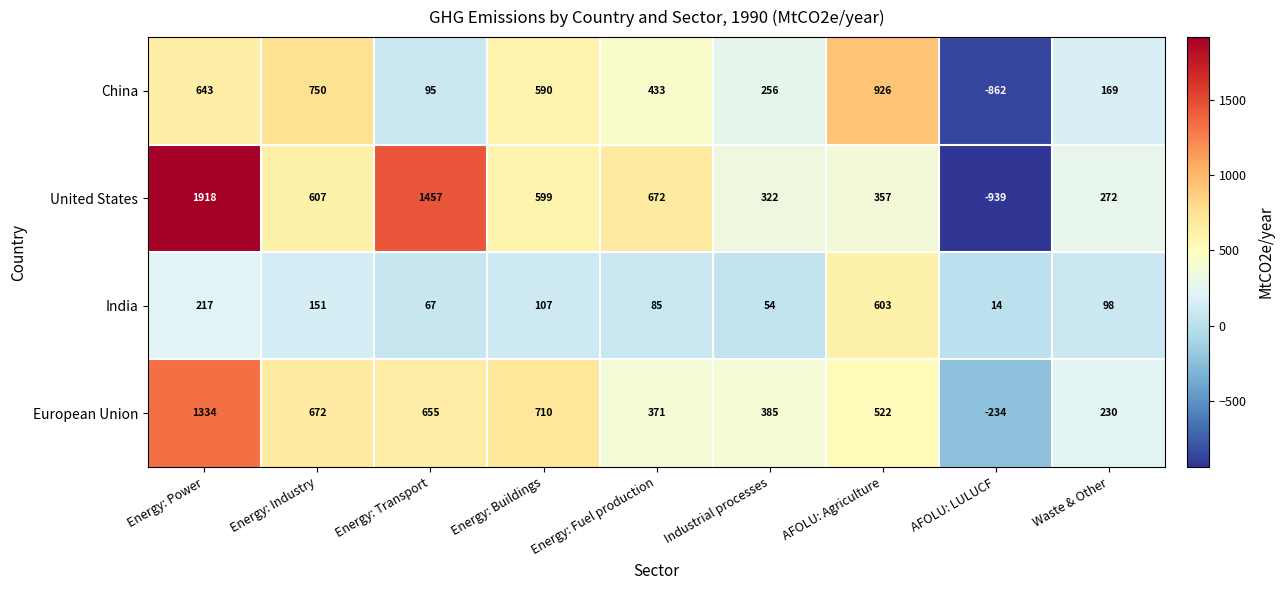

What is the difference between the second highest and second lowest values in the European Union series?

480